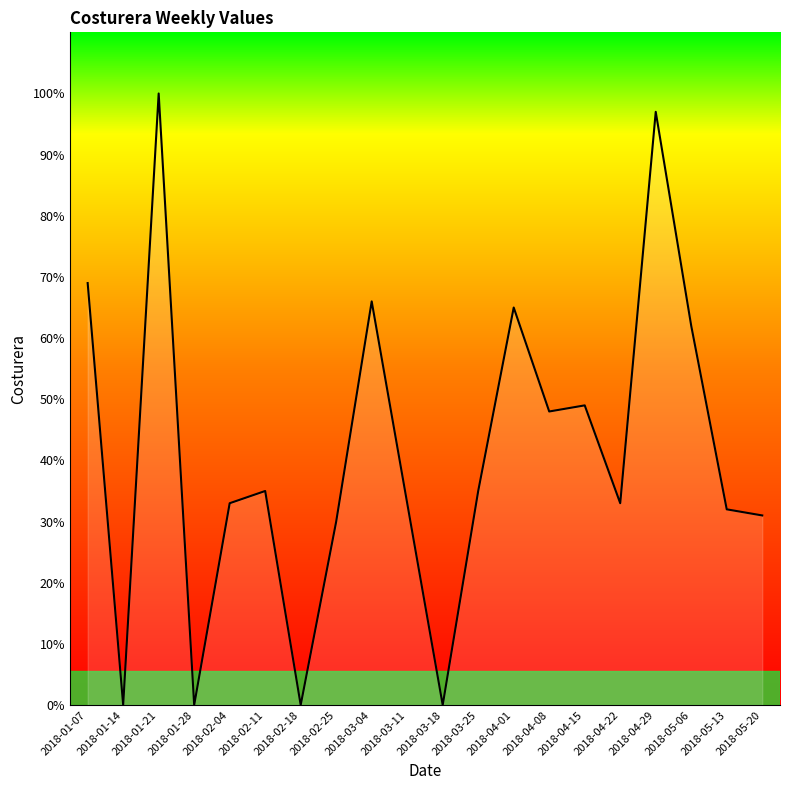

At which label is the value closest to 50?

2018-04-15